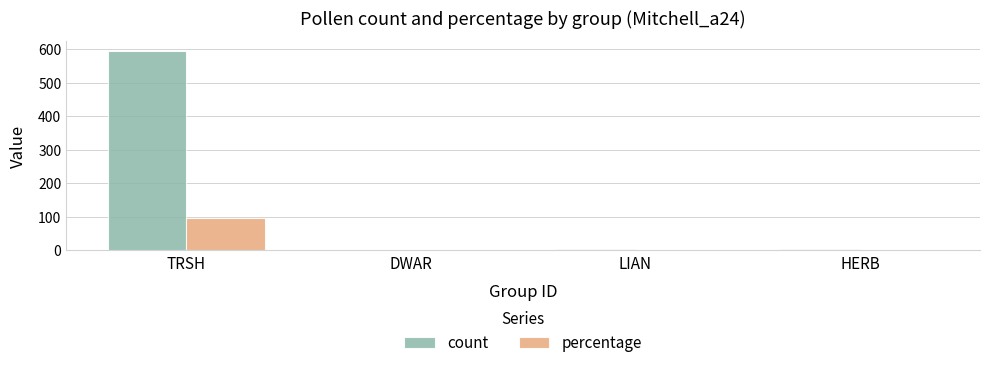

At which category is the sum across all series the highest?

TRSH